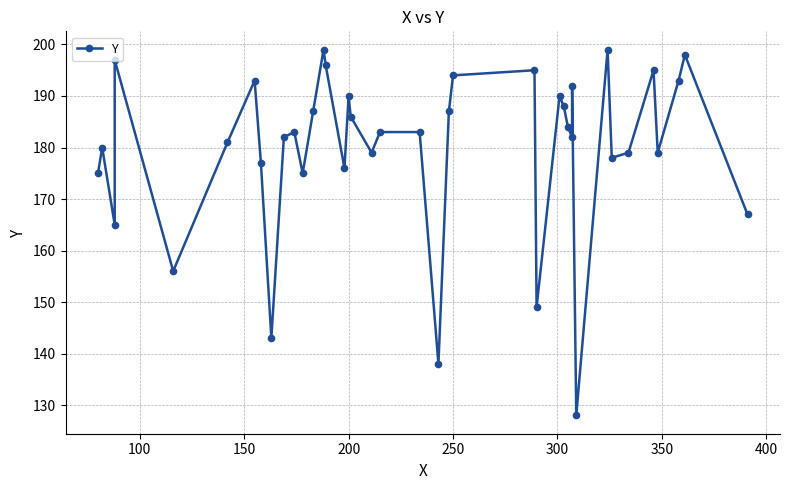

Does the chart have visible grid lines?

Yes